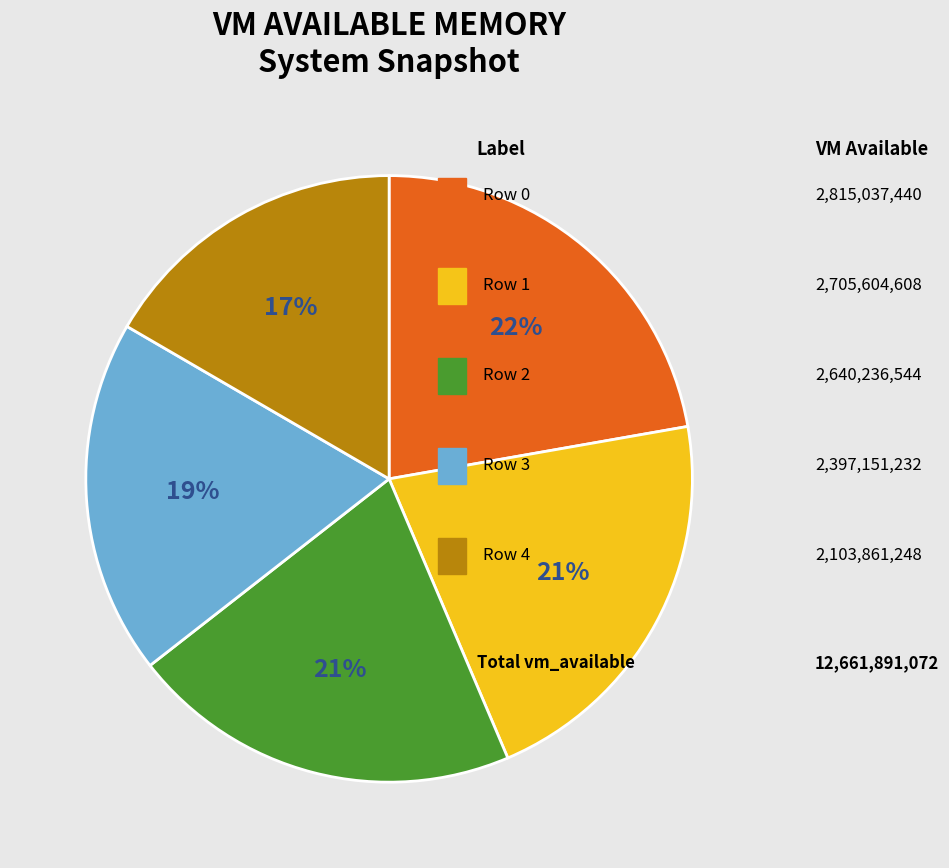

Is there any slice that represents more than half of the pie?

No